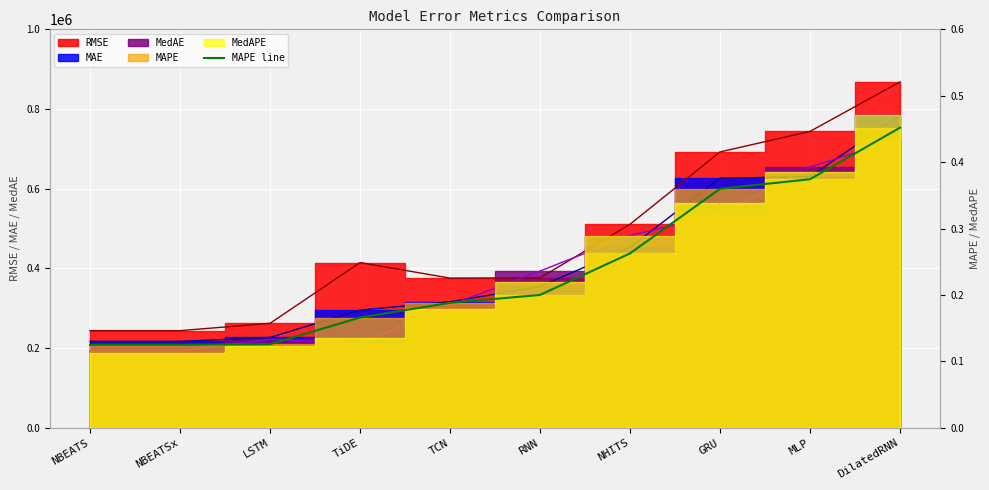

Reading left to right, transcribe all the data shown in this chart.

0.1	0.1	0.1	0.2	0.2	0.2	0.3	0.4	0.4	0.5